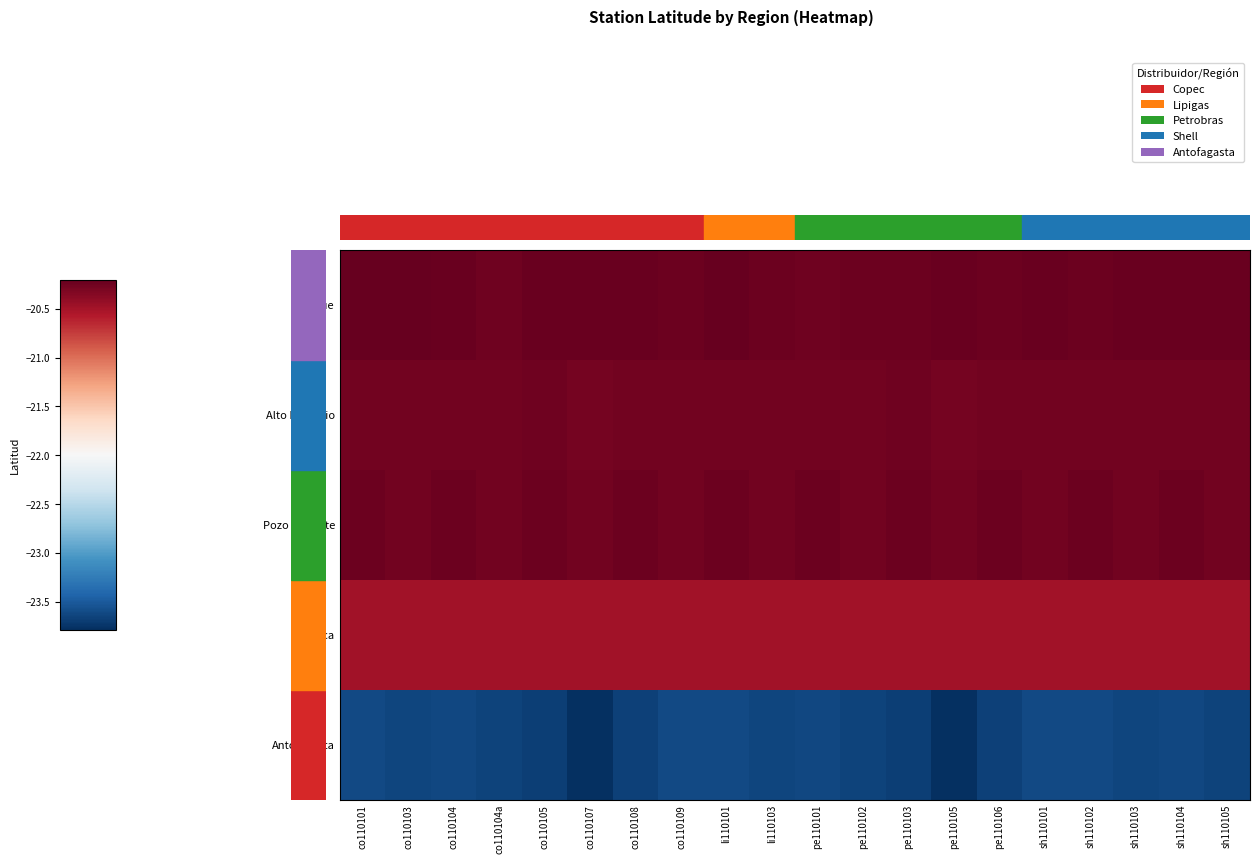

What is the highest value of the Pozo Almonte series?

-20.2